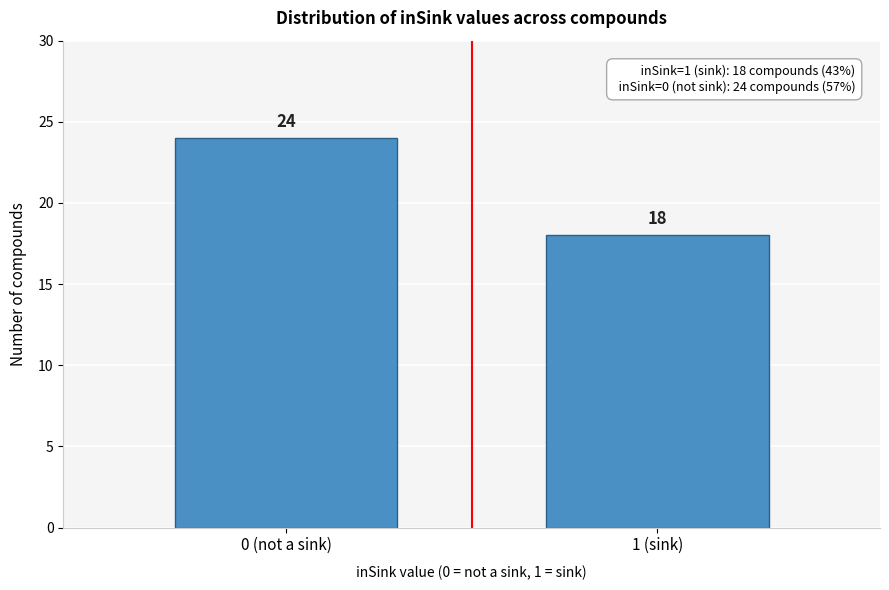

Reading left to right, extract all data points from this chart.

0 (not a sink)=24	1 (sink)=18